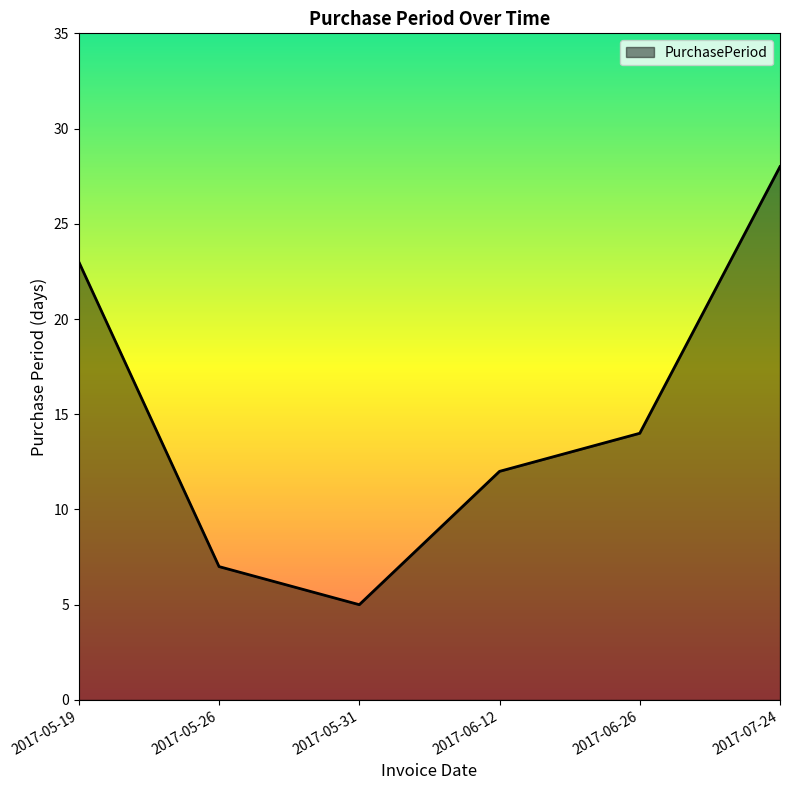

Reading left to right, what are all the values shown in this chart?

23	7	5	12	14	28